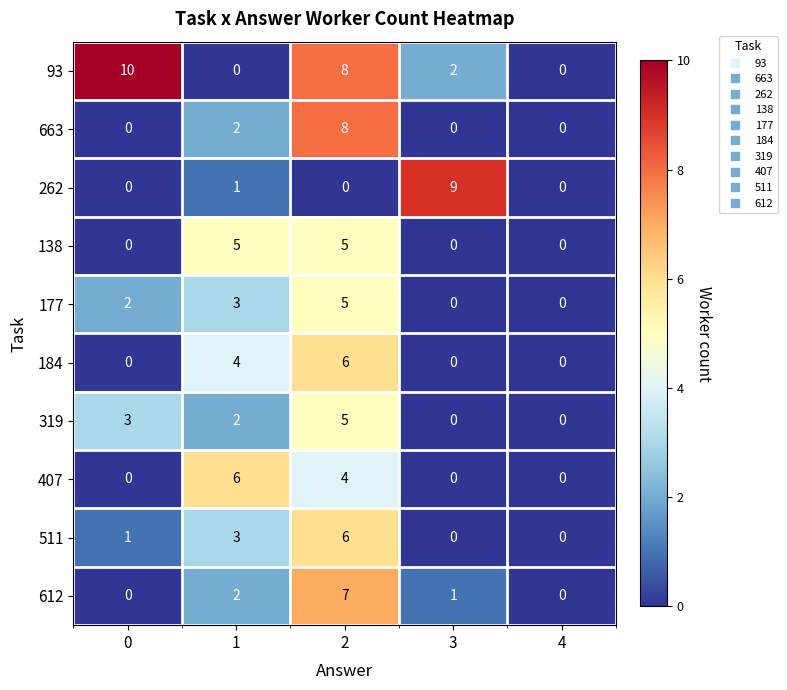

What is the difference between the highest and lowest values at 3?

9